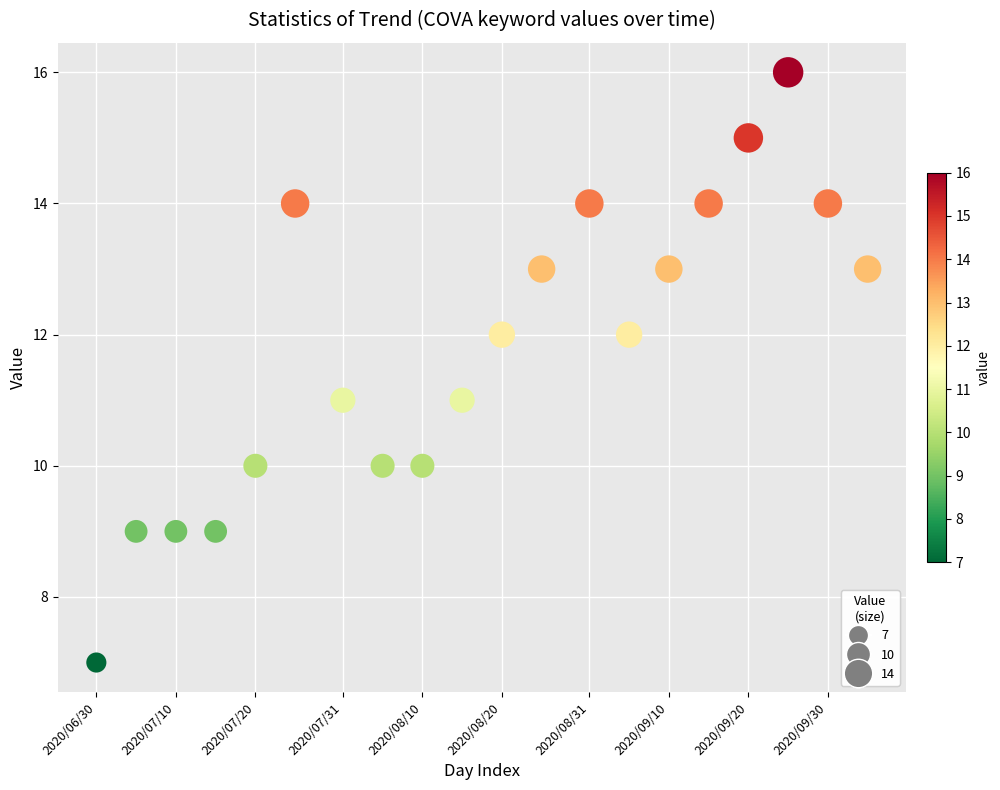

What is the range of Y values (max minus min)?

9